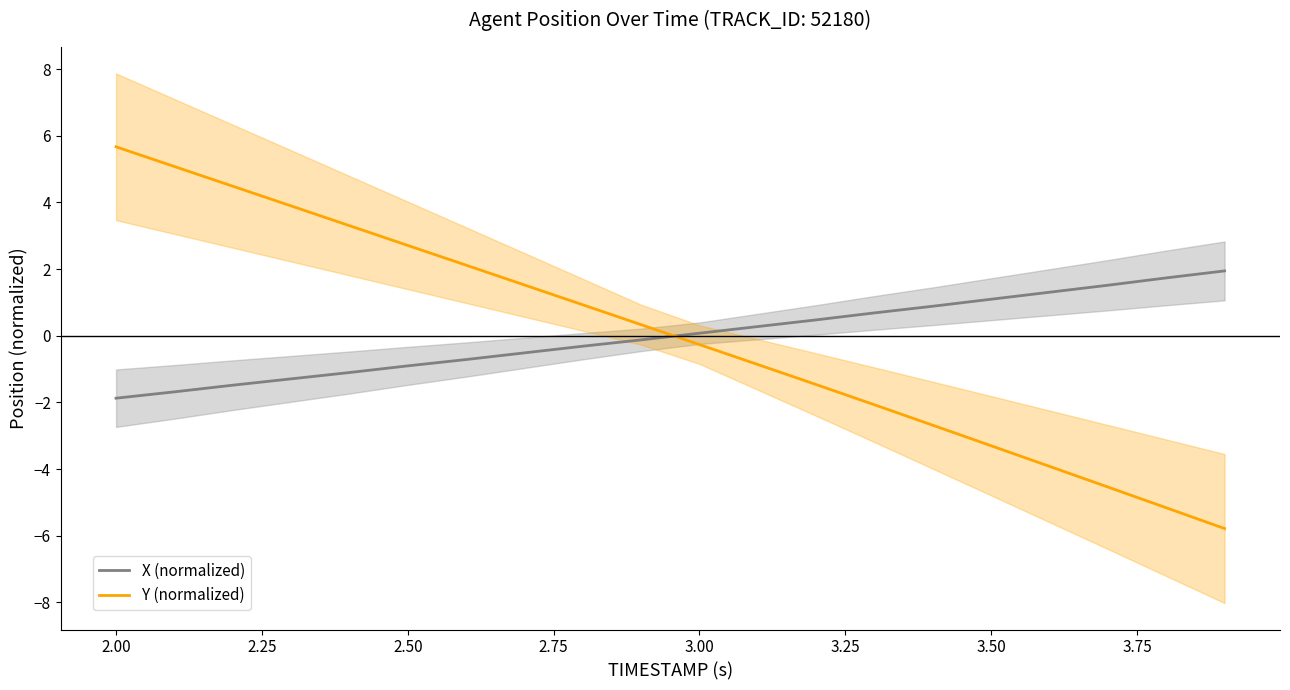

How many times do X (normalized) and Y (normalized) cross each other?

1